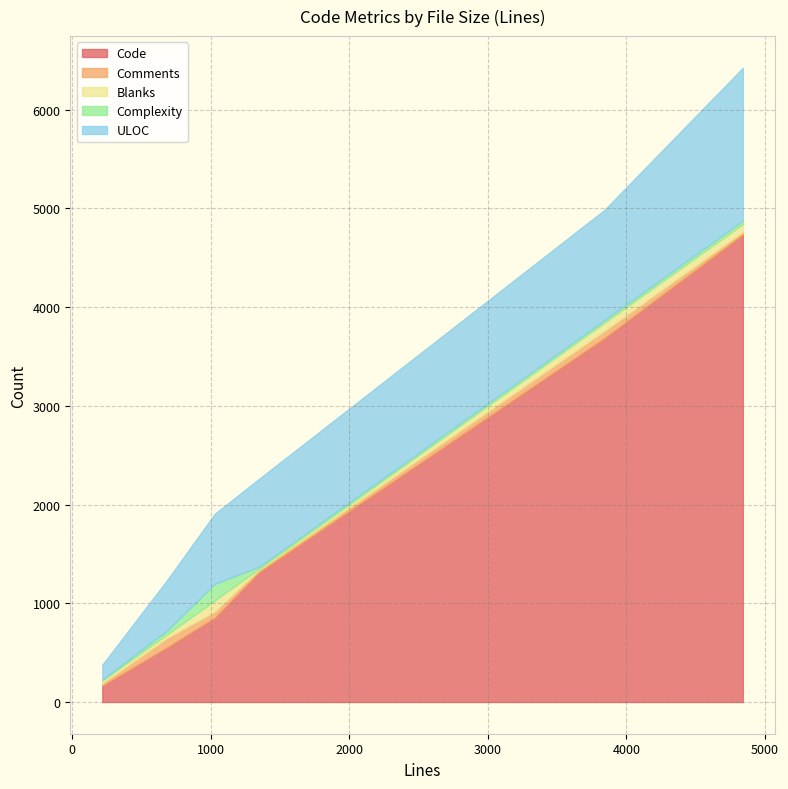

List the series in order of their peak value, lowest first.

Comments, Blanks, Complexity, ULOC, Code